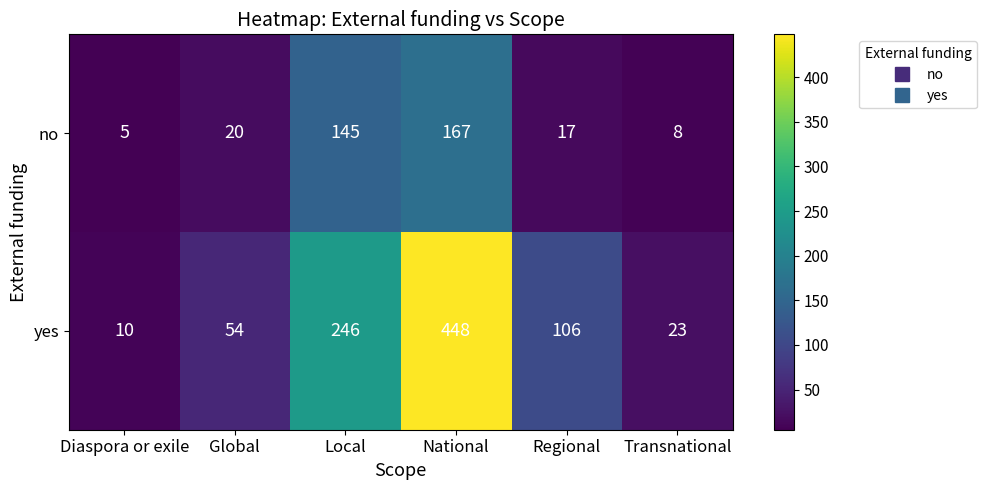

At which category is the sum across all series the highest?

National